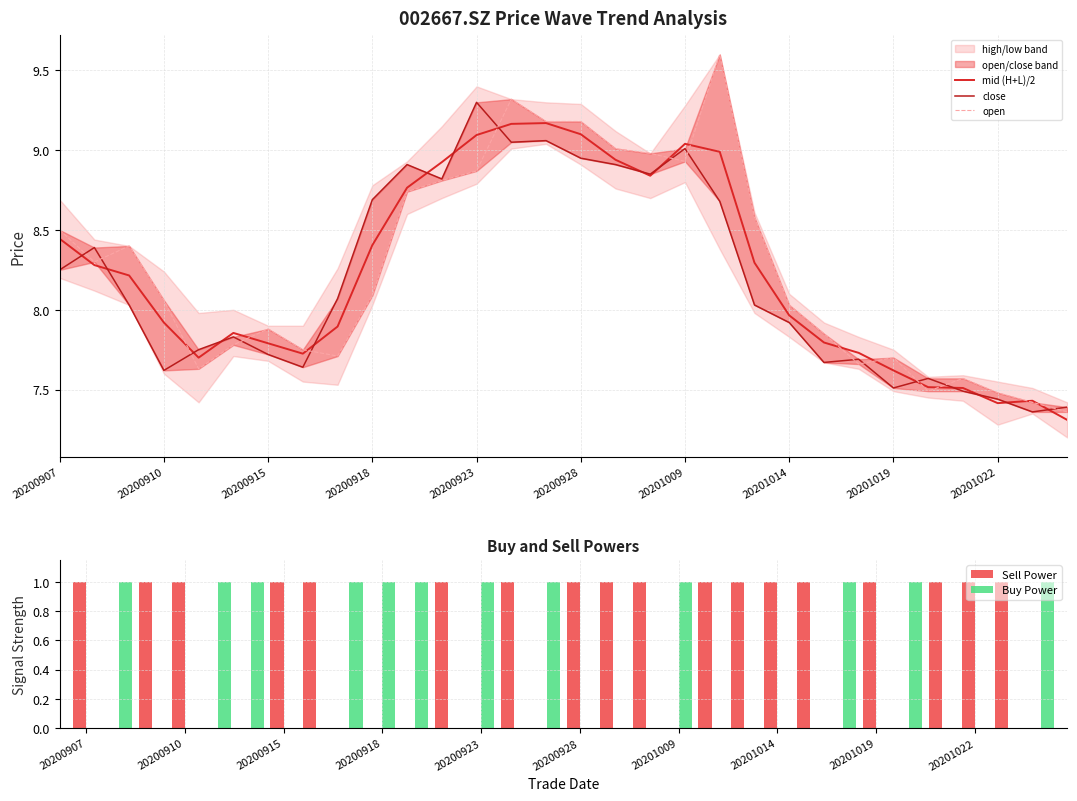

The value of mid (H+L)/2 at 20200918 is 8.4. True or false?

True